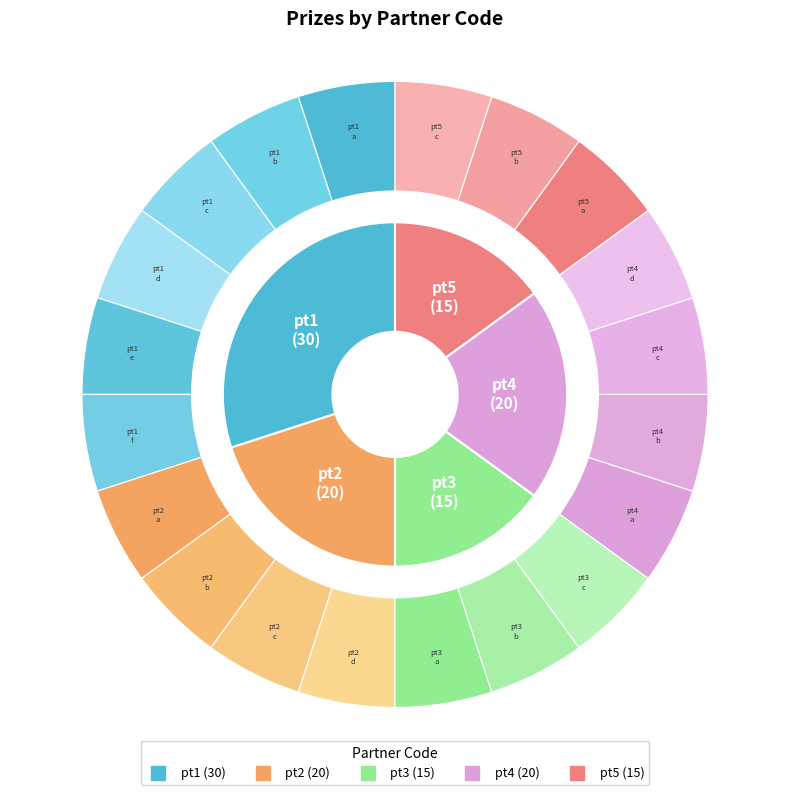

To the nearest percent, what percentage of the pie is pt3?

15%